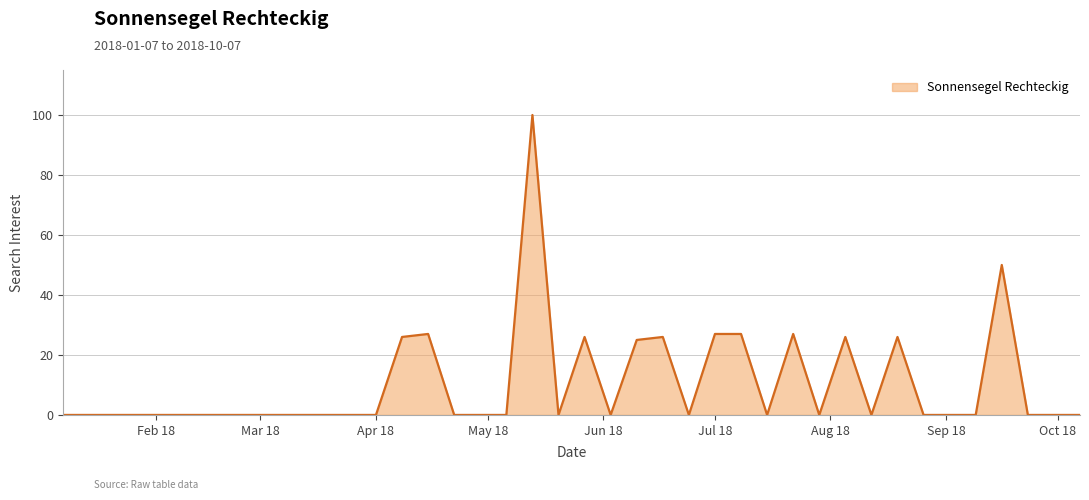

What is the greatest value displayed?

100